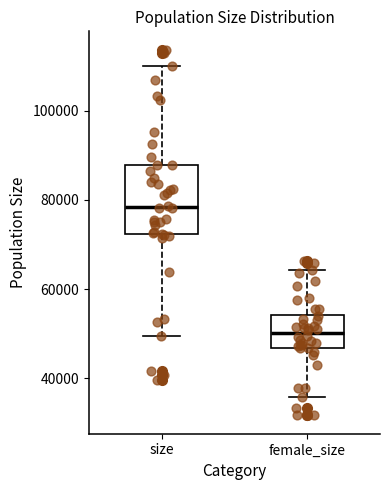

Which box's median line is the highest?

size